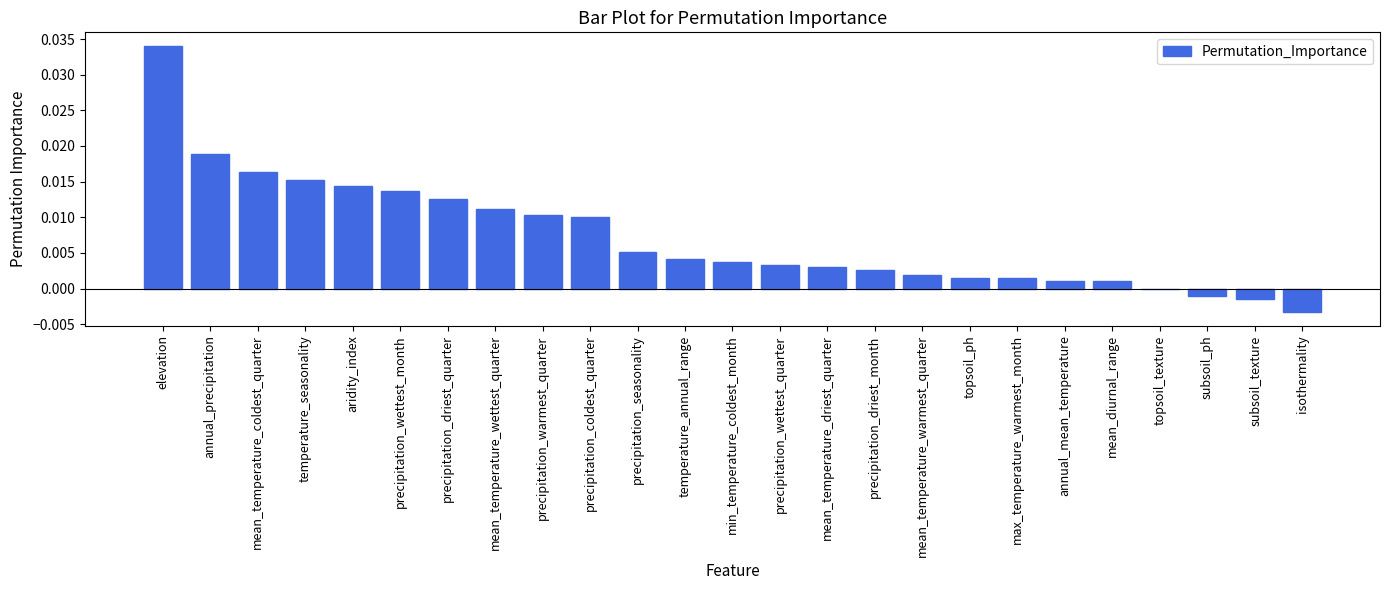

True or false: the data shows 0.0 at topsoil_texture.

True